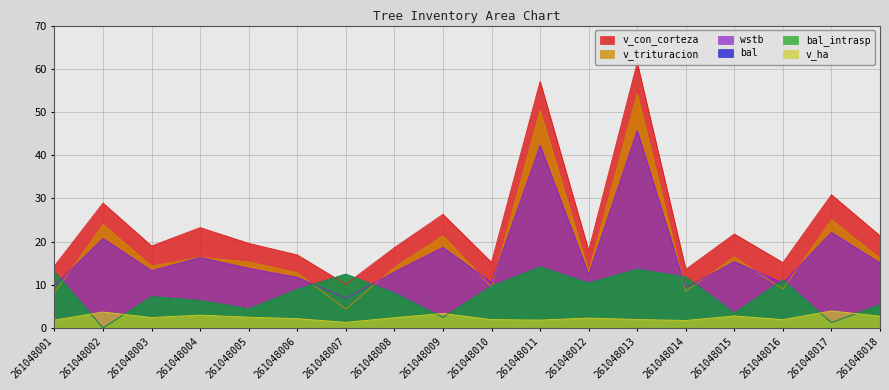

The value of v_trituracion at 261048008 is 14.0. True or false?

True